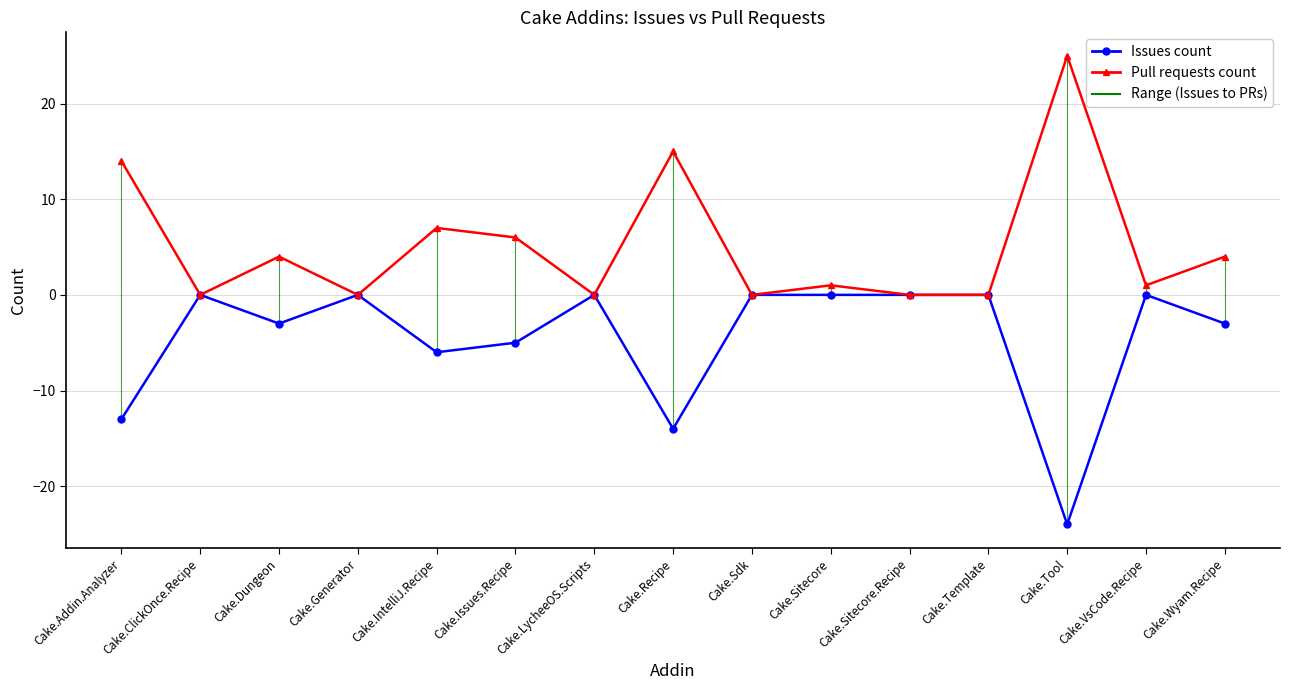

What is the difference between the highest and lowest values at Cake.Recipe?

29